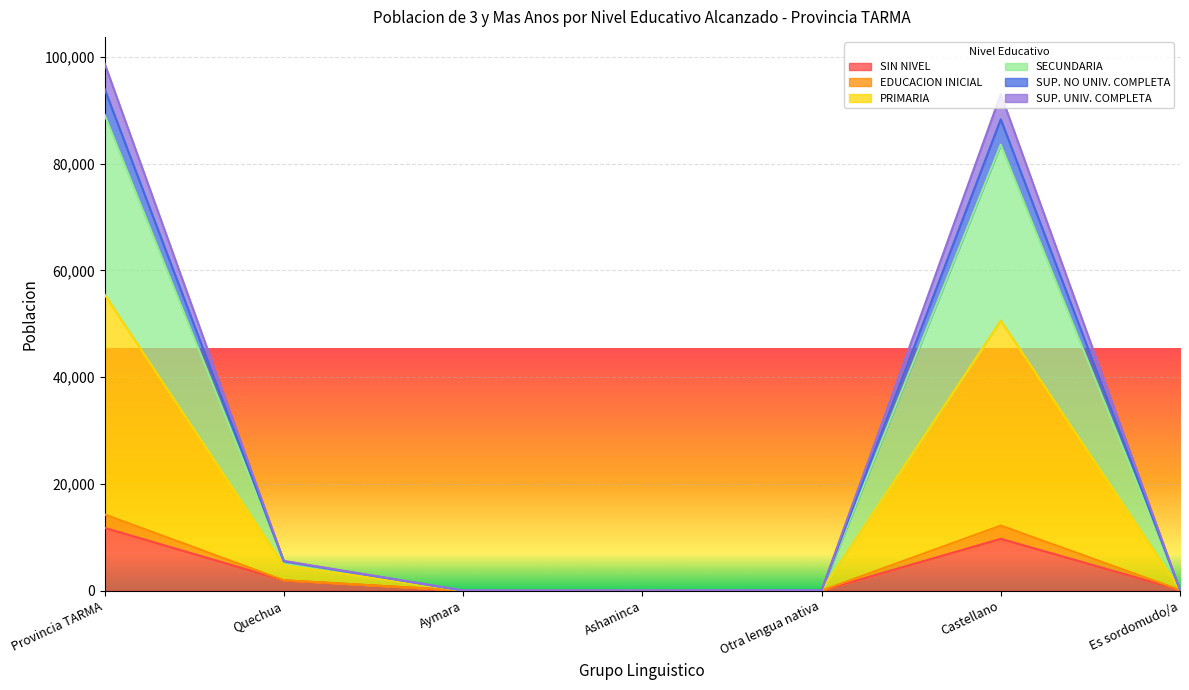

True or false: SIN NIVEL has a value of 11760 at Provincia TARMA.

True